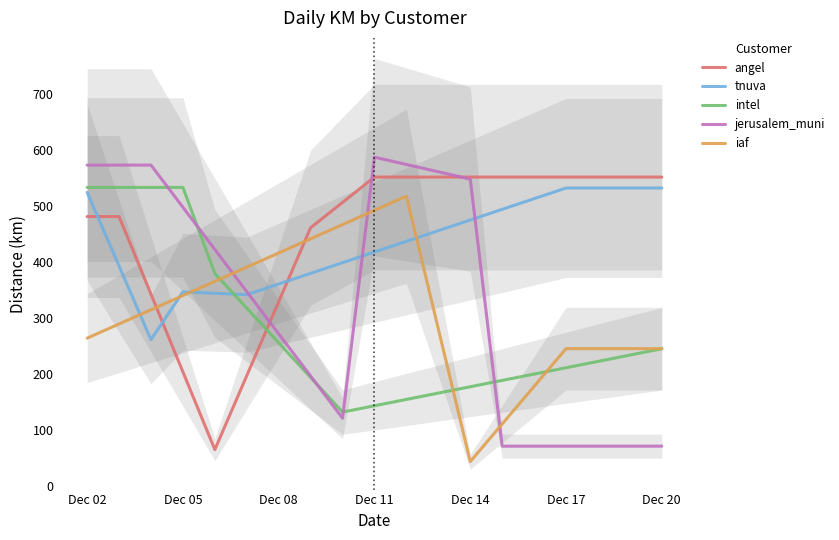

The iaf series shows 245.6 at Dec 17. True or false?

True